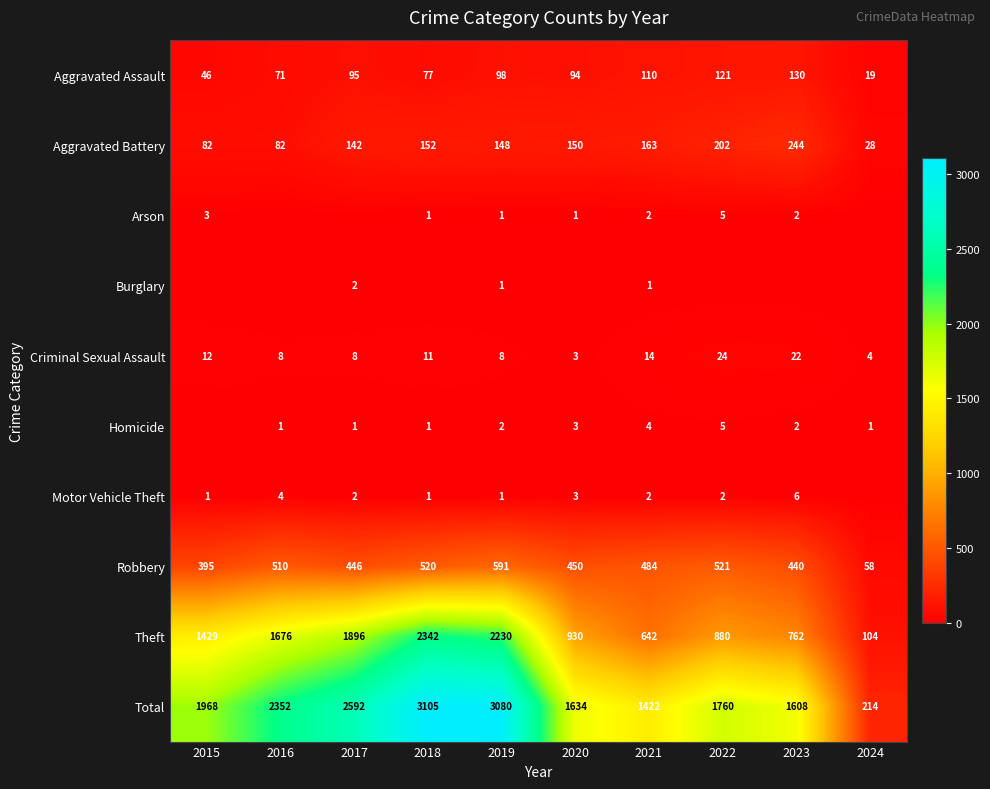

What is the difference between the maximum and minimum values in the Robbery series?

533